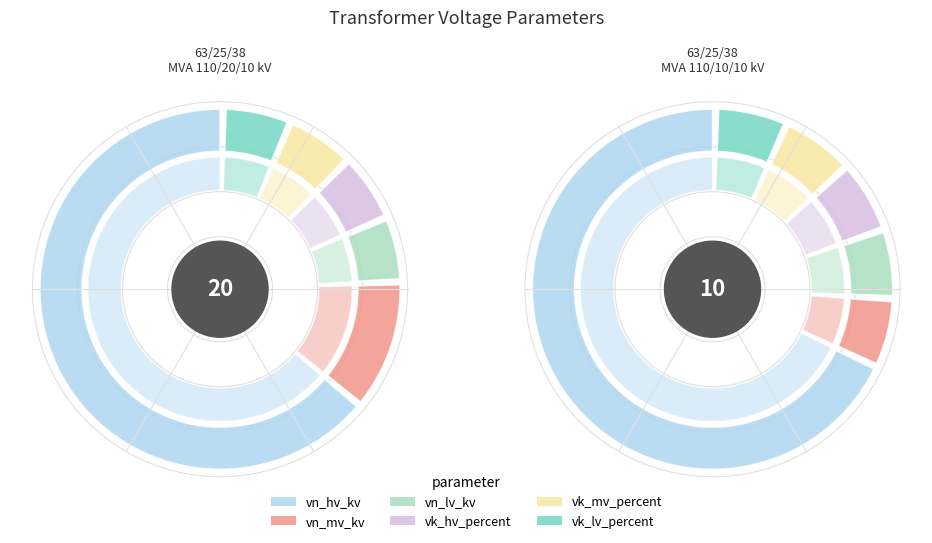

Which slice is the smallest?

63/25/38 MVA 110/10/10 kV